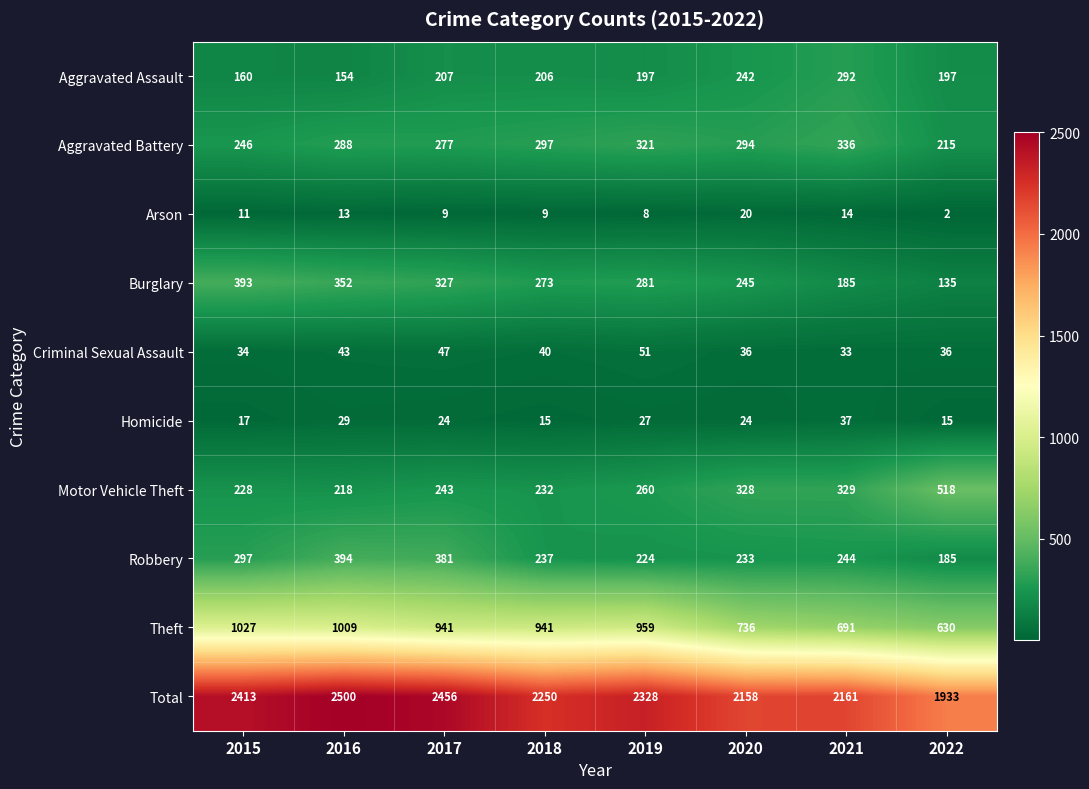

What is the difference between the second highest and second lowest values in the Robbery series?

157